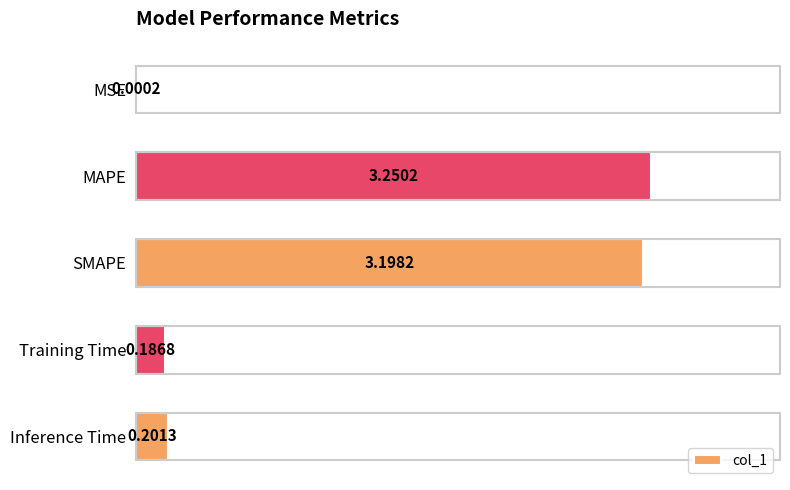

Are the bars horizontal?

Yes